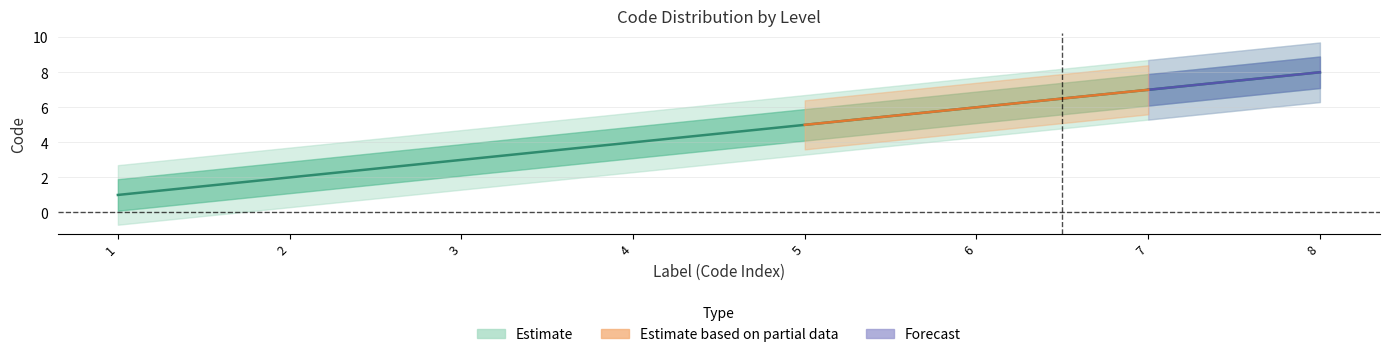

How many values are between 3 and 7?

5